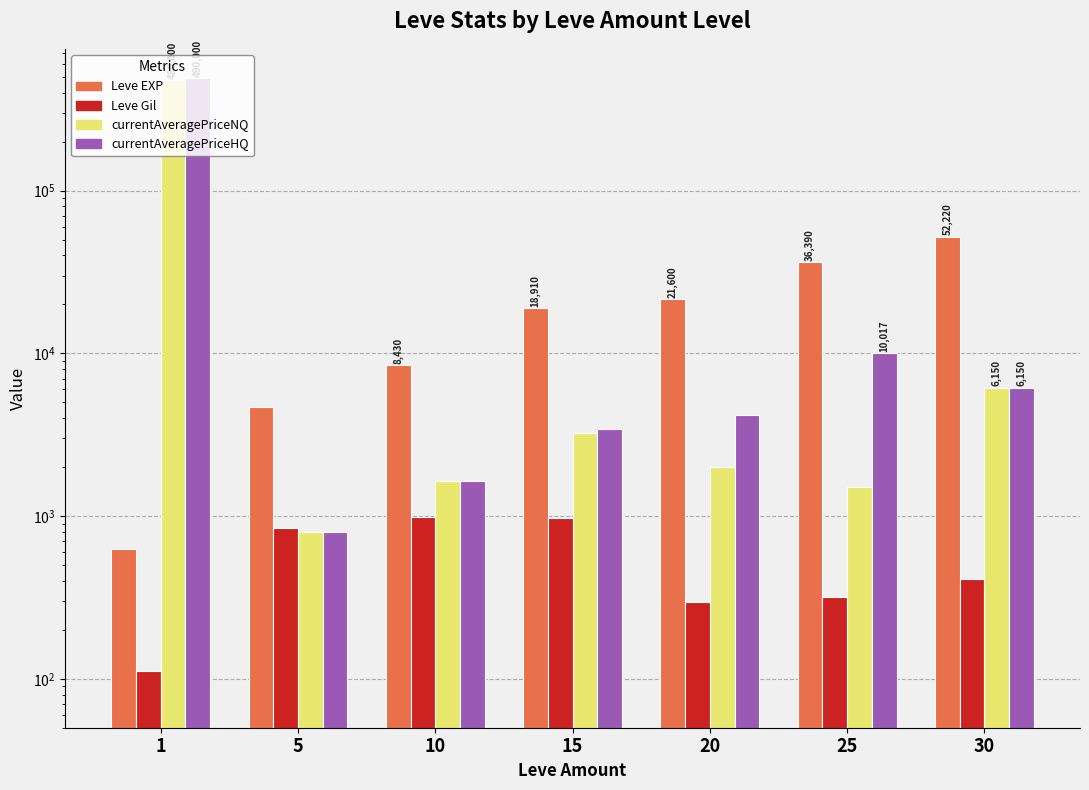

Which series has the largest total across all categories?

currentAveragePriceHQ